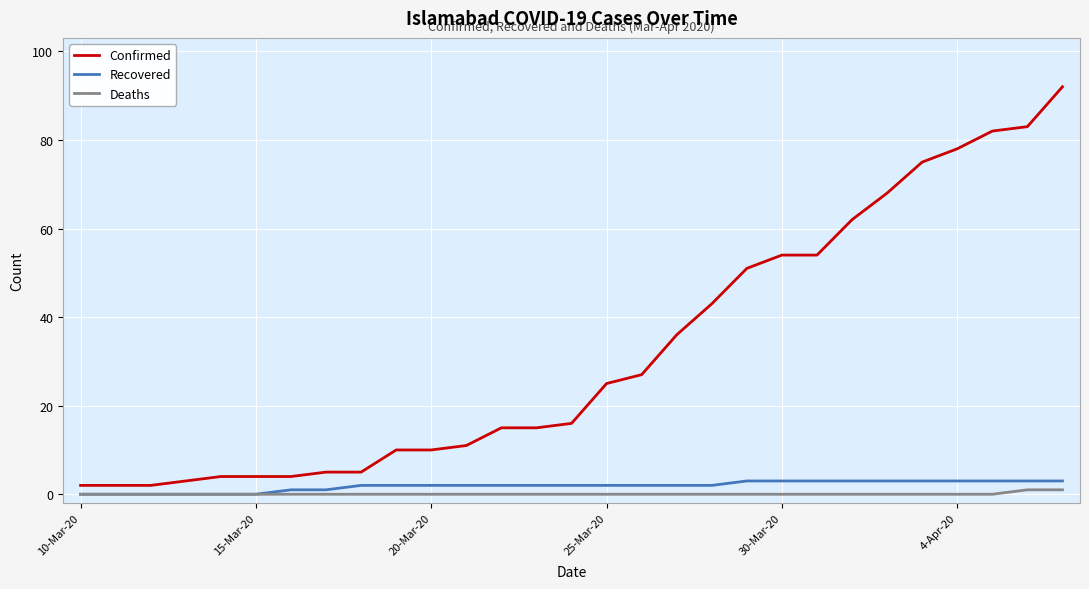

What is the sum of all Recovered values?

54